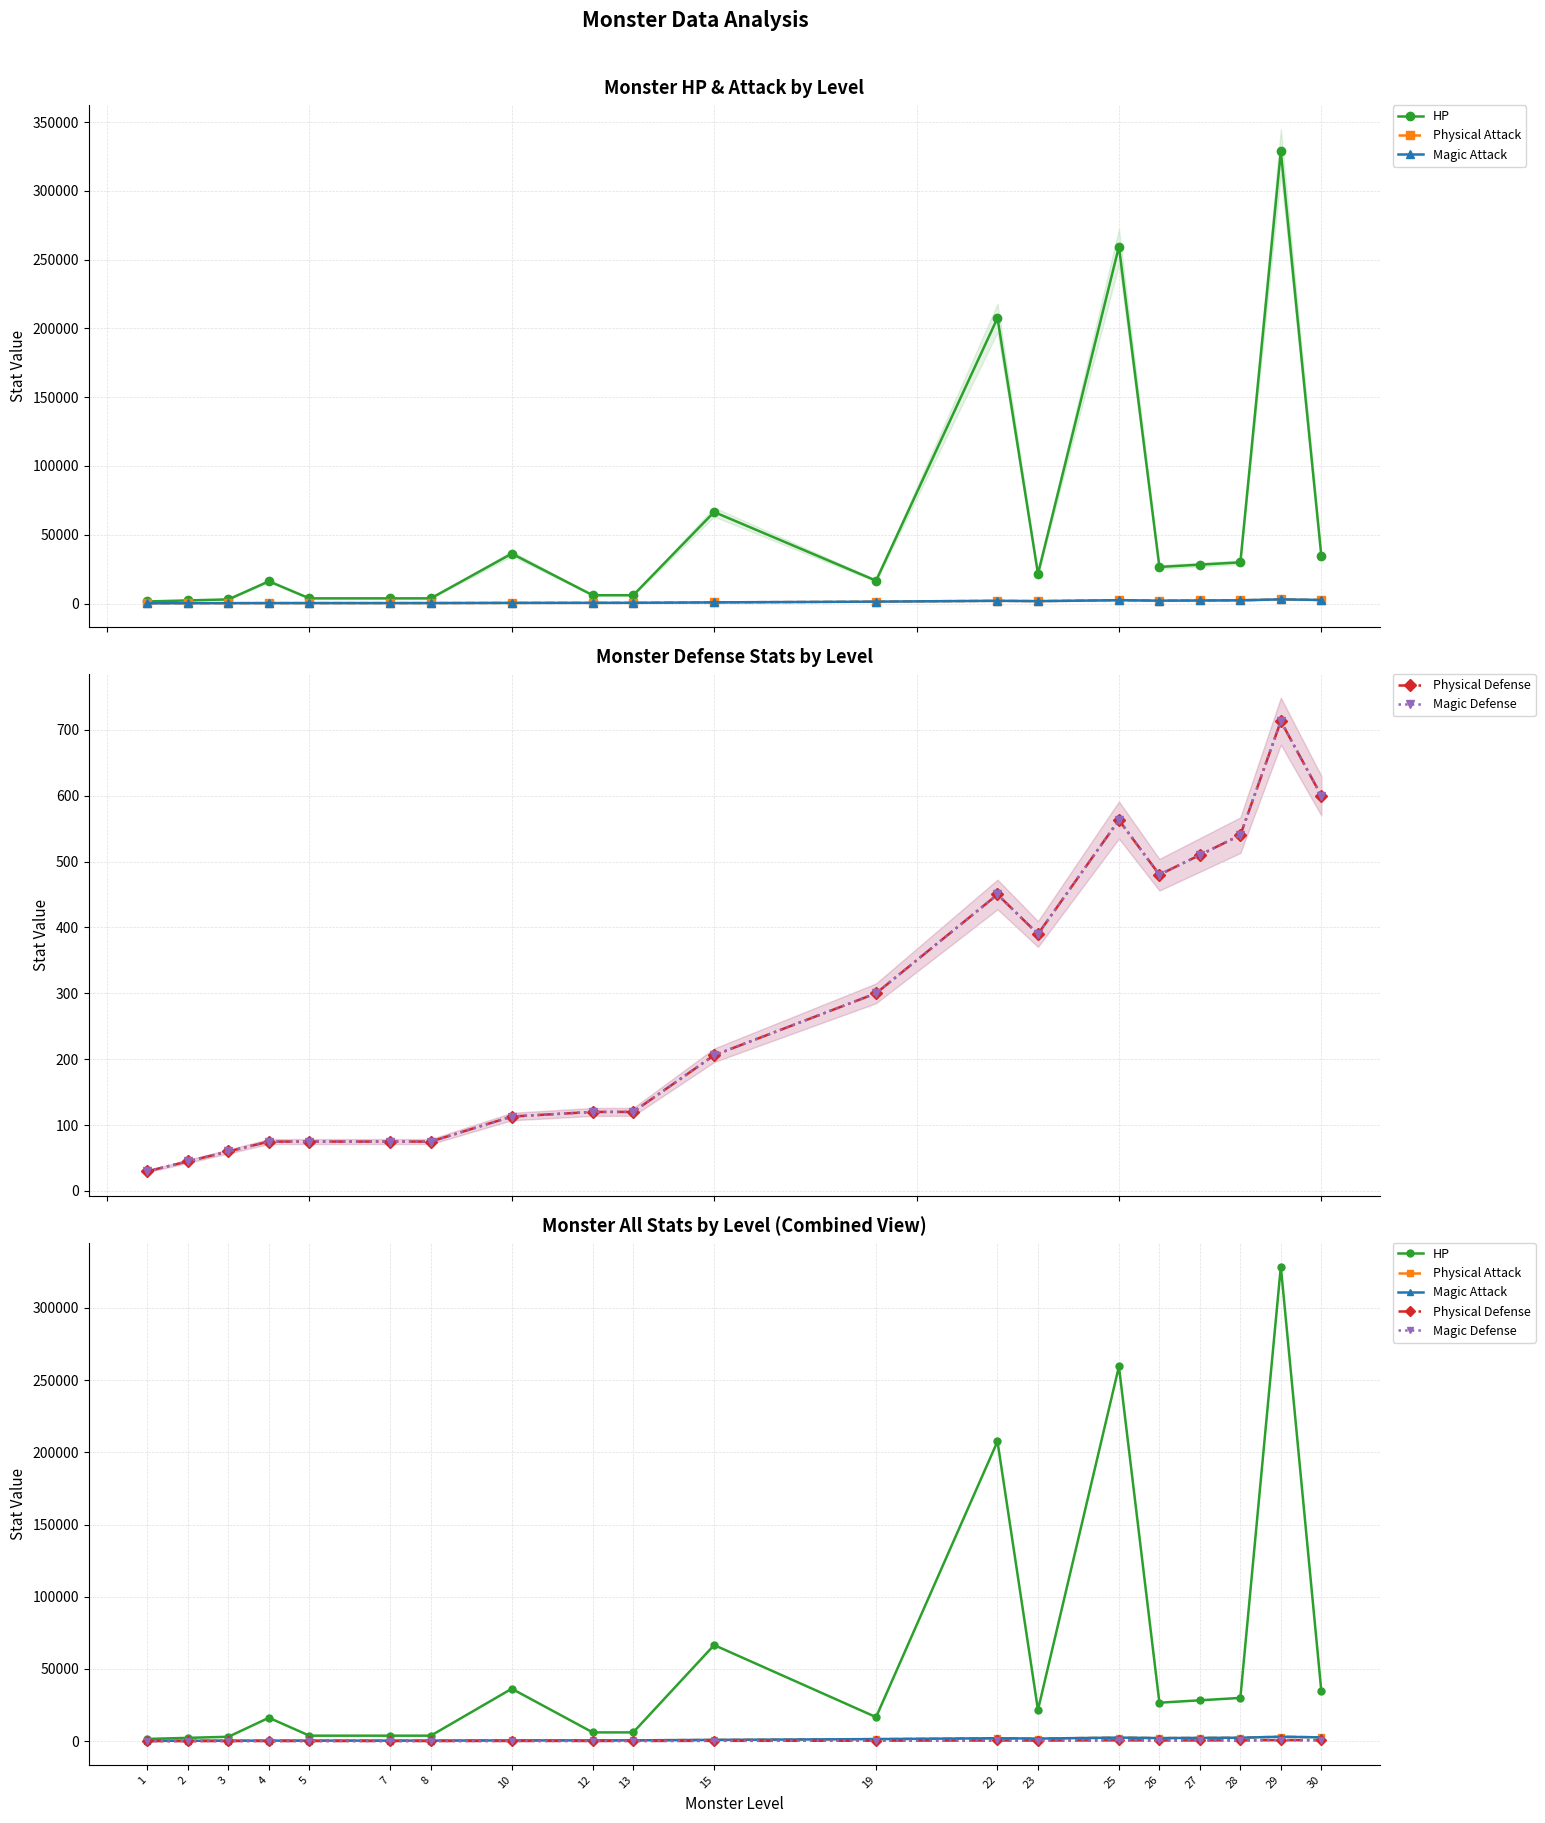

What is the difference between the Magic Defense values at 30 and 25?

37